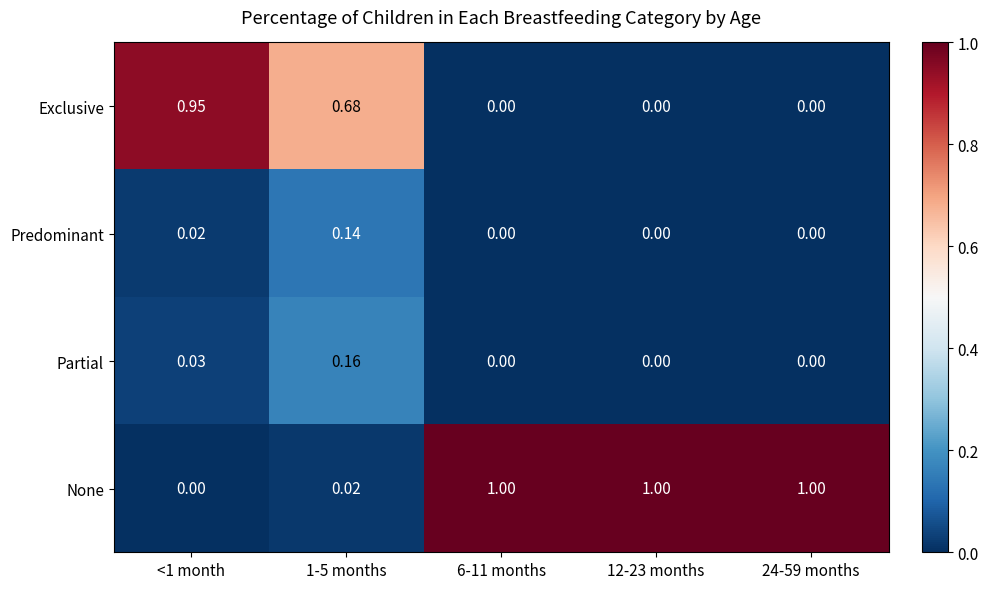

Which series has the largest total across all categories?

None